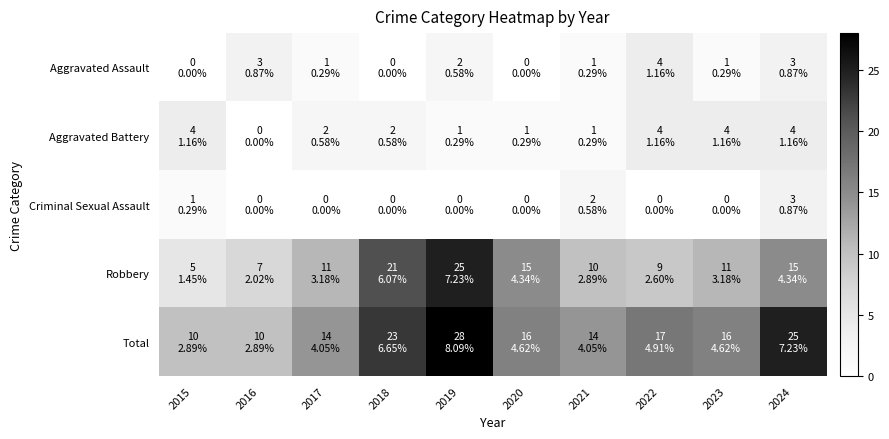

Reading left to right, extract all data points from this chart.

Aggravated Assault: 2015=0	2016=3	2017=1	2018=0	2019=2	2020=0	2021=1	2022=4	2023=1	2024=3
Aggravated Battery: 2015=4	2016=0	2017=2	2018=2	2019=1	2020=1	2021=1	2022=4	2023=4	2024=4
Criminal Sexual Assault: 2015=1	2016=0	2017=0	2018=0	2019=0	2020=0	2021=2	2022=0	2023=0	2024=3
Robbery: 2015=5	2016=7	2017=11	2018=21	2019=25	2020=15	2021=10	2022=9	2023=11	2024=15
Total: 2015=10	2016=10	2017=14	2018=23	2019=28	2020=16	2021=14	2022=17	2023=16	2024=25